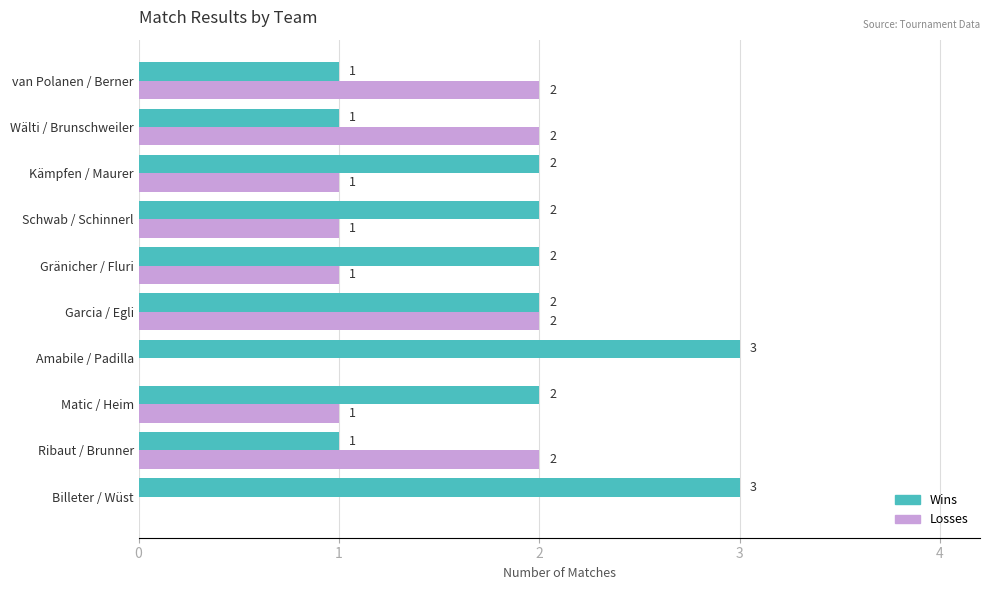

What is the sum of the Wins values at Billeter / Wüst and Kämpfen / Maurer?

5